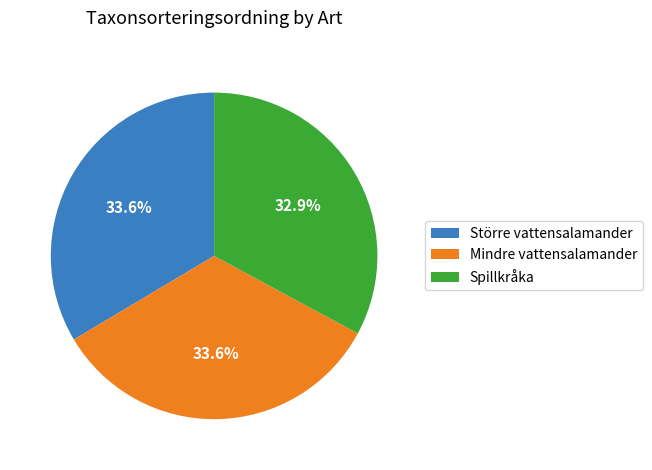

Does Större vattensalamander account for over 50% of the chart?

No